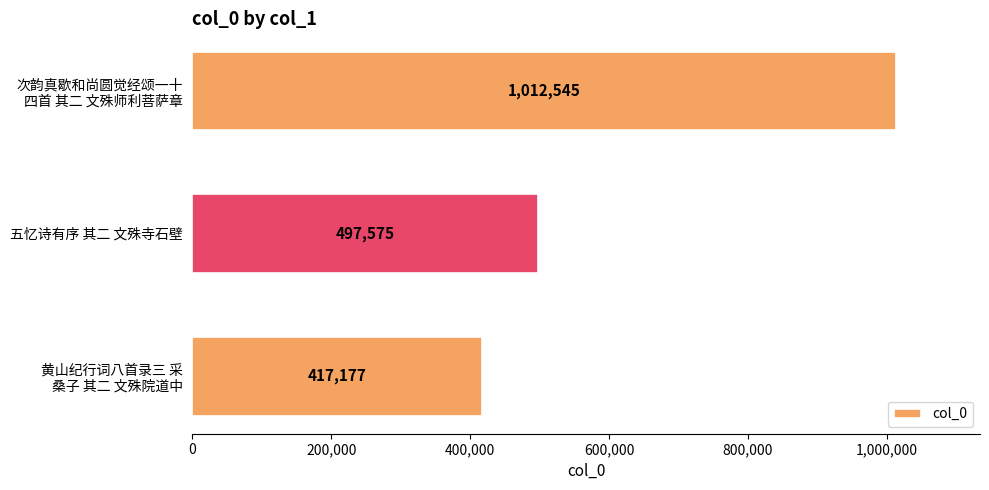

List the labels in order of value, smallest first.

黄山纪行词八首录三 采
桑子 其二 文殊院道中, 五忆诗有序 其二 文殊寺石壁, 次韵真歇和尚圆觉经颂一十
四首 其二 文殊师利菩萨章